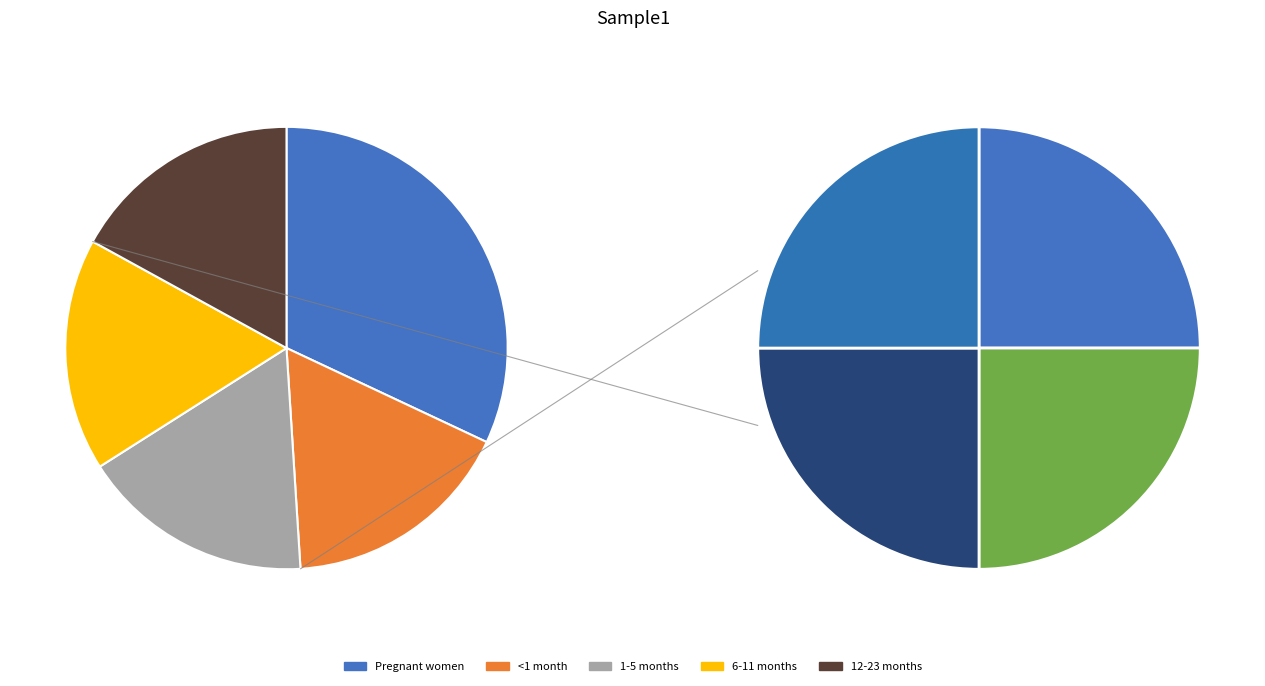

Is it true that Pregnant women is 32% of the pie?

True